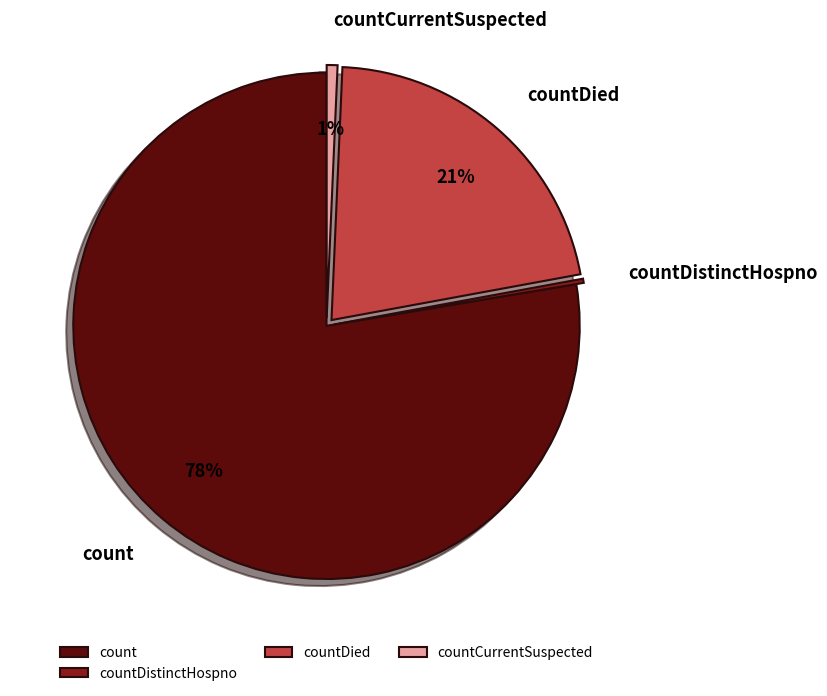

Which has a higher value, count or countDied?

count